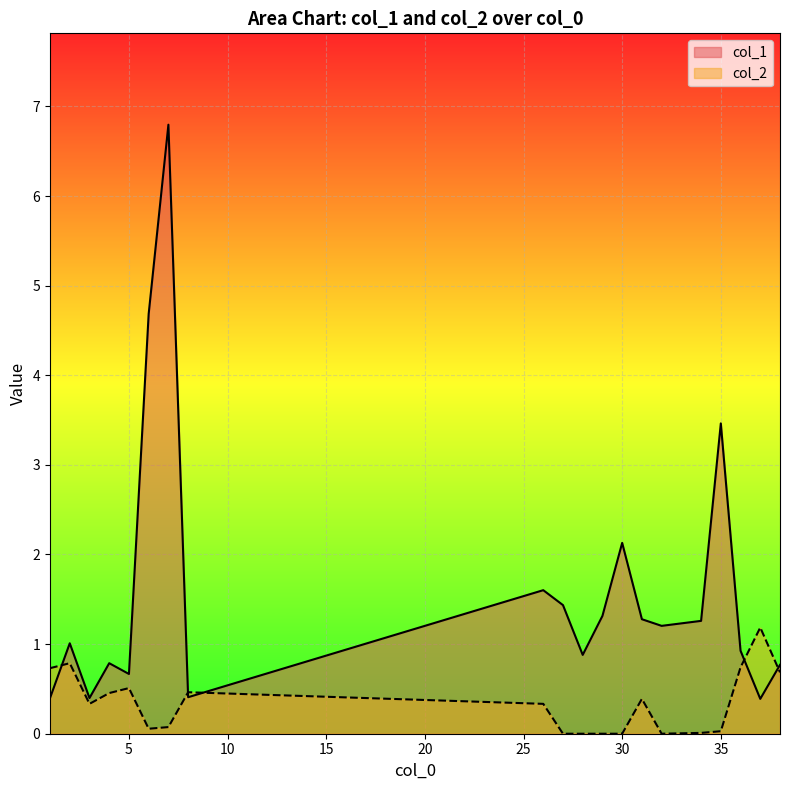

Which label corresponds to the largest value in the chart?

7